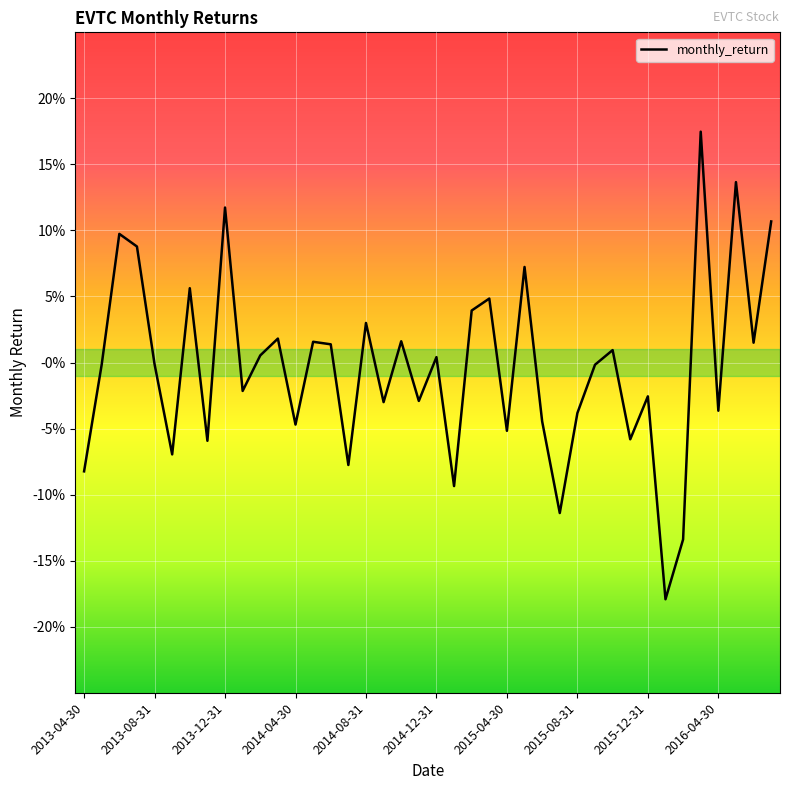

What is the label of the 33rd point from the right?

2013-11-30